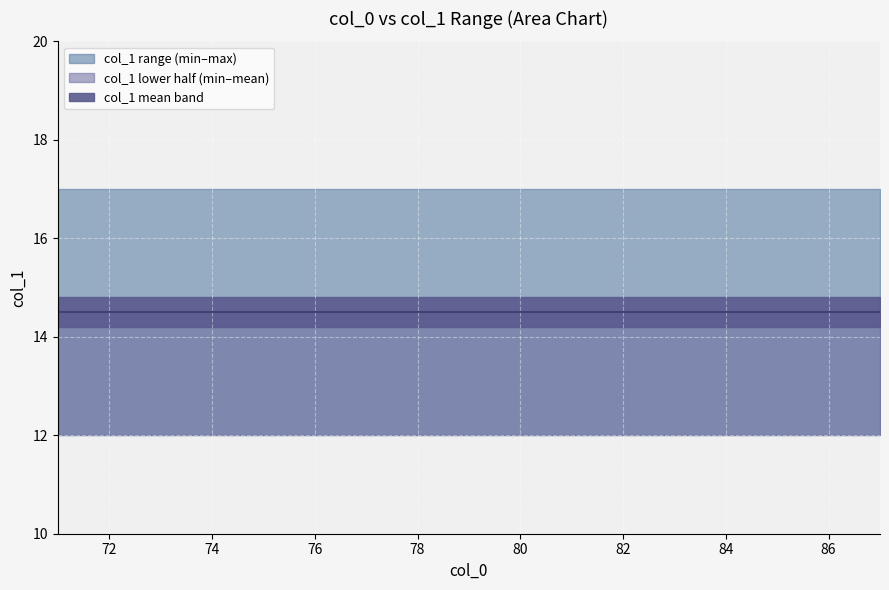

Which has a higher value, 82 or 79?

82